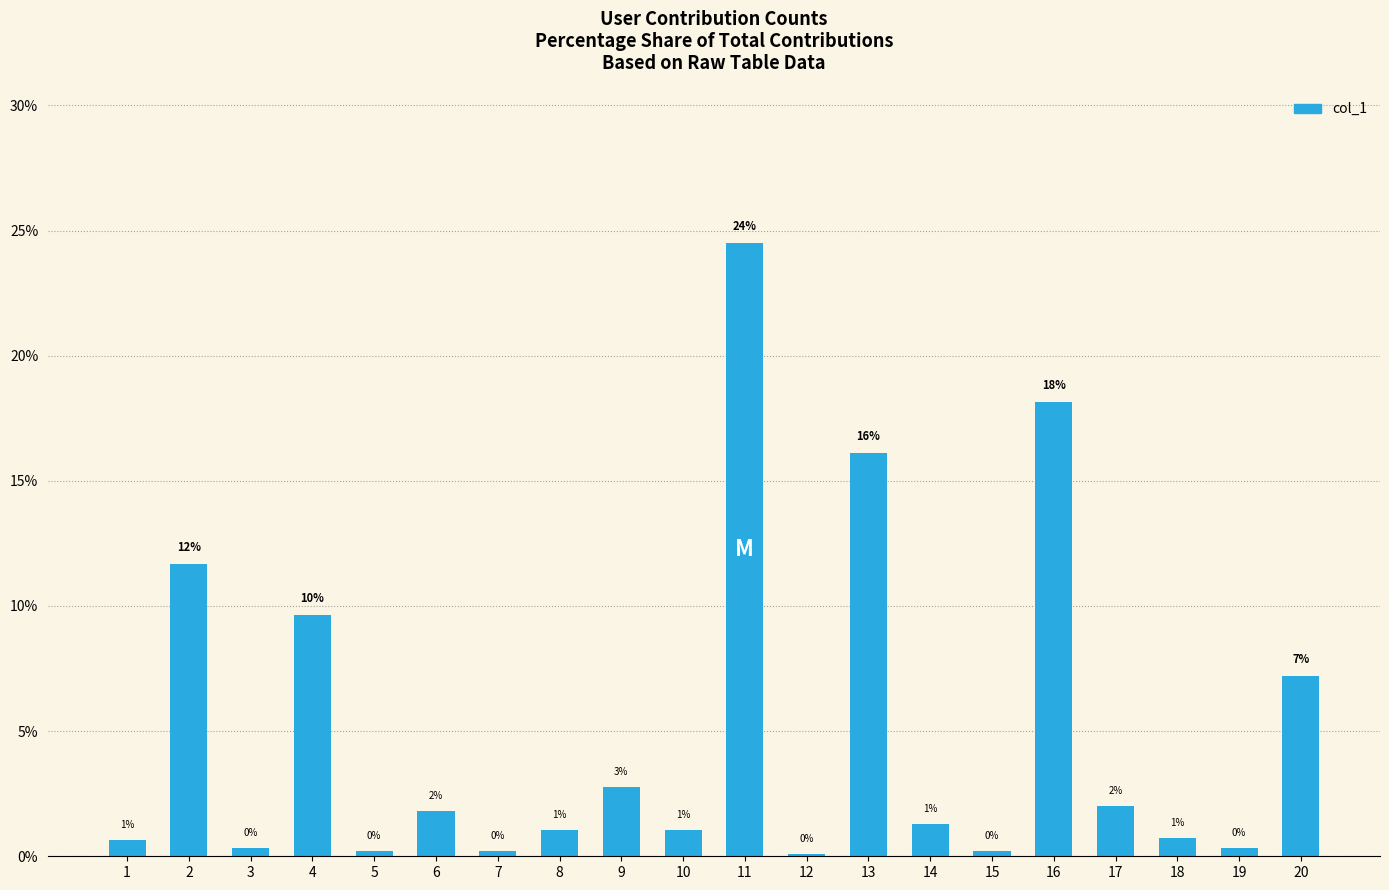

True or false: the data shows 0.3 at 3.

True